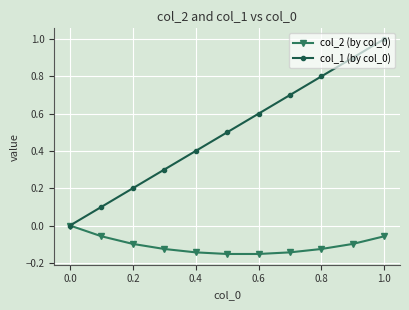

Which series has the largest total across all categories?

col_1 (by col_0)